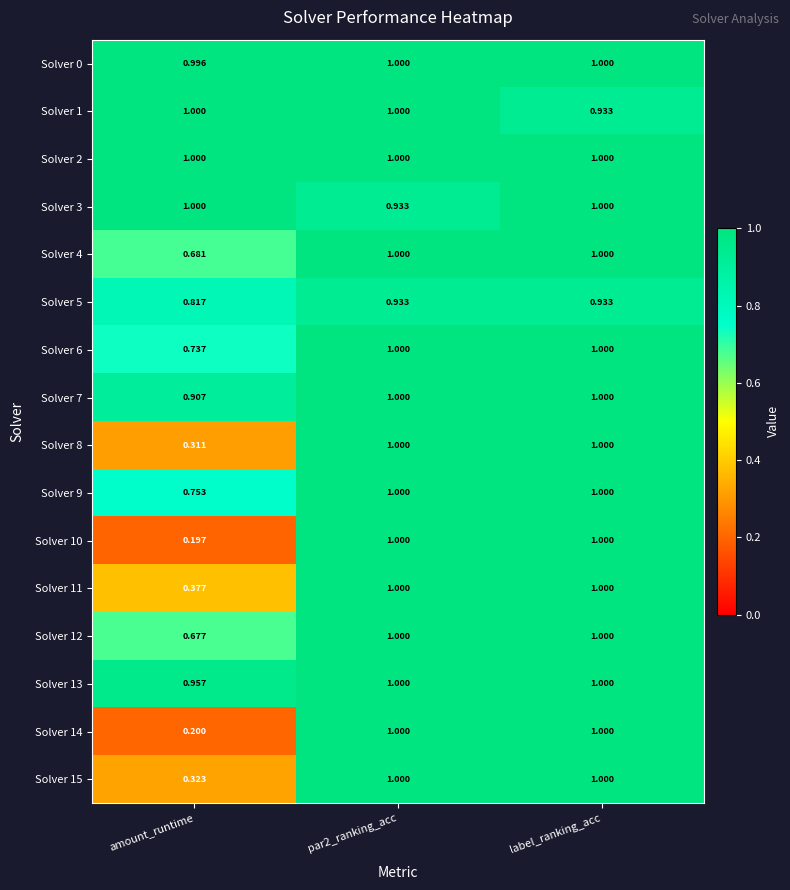

At which label is Solver 13 closest to 0?

amount_runtime